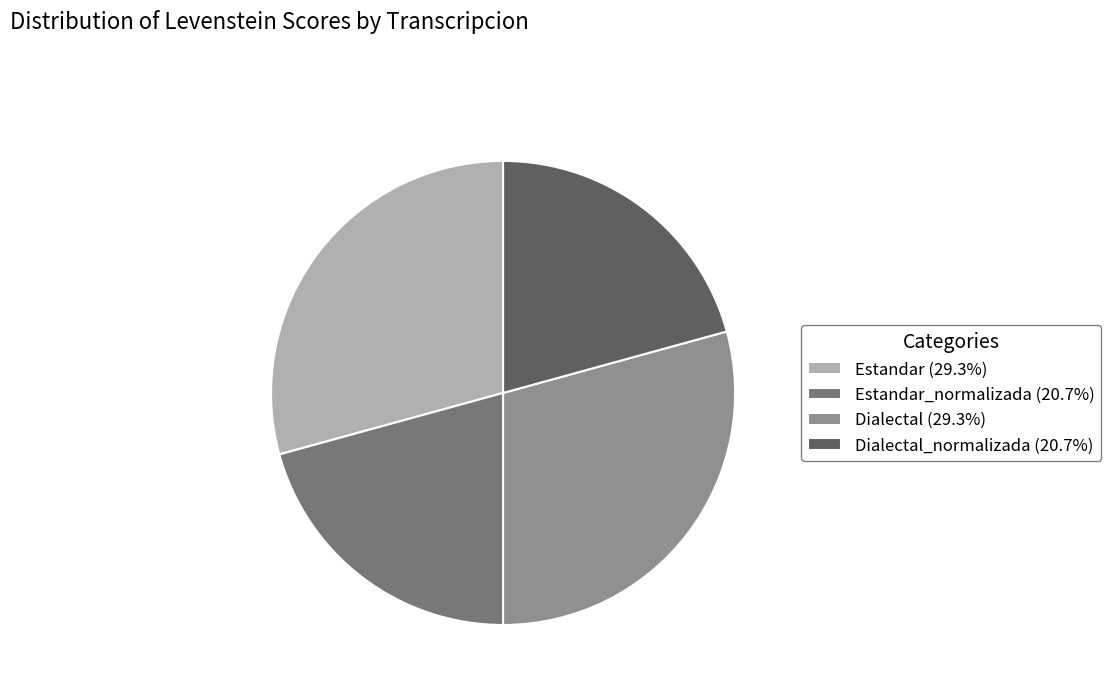

Is there a majority slice in this chart?

No